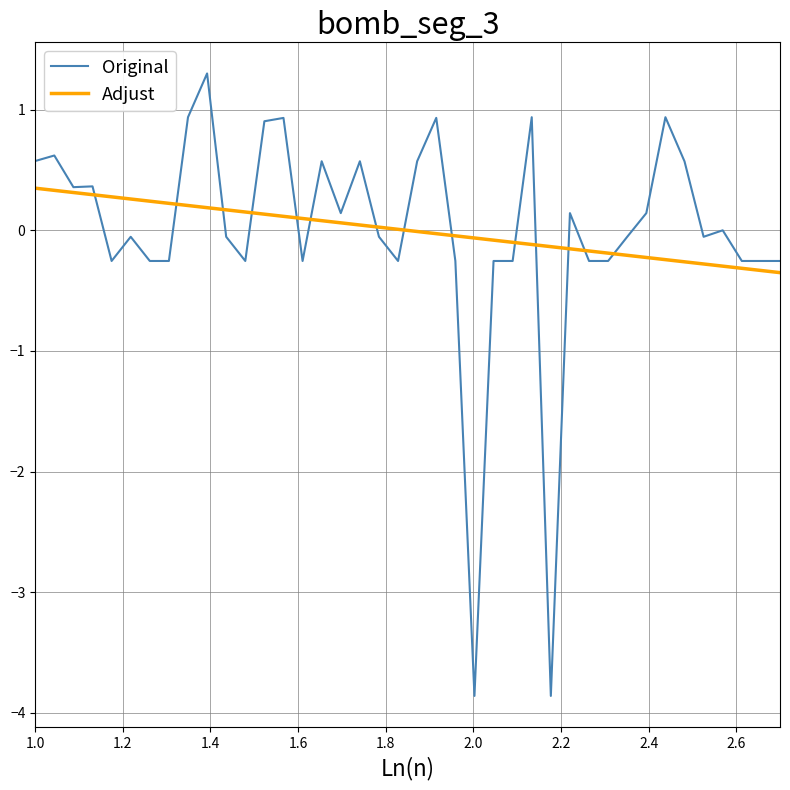

What is the difference between the maximum and minimum values in the Adjust series?

0.7